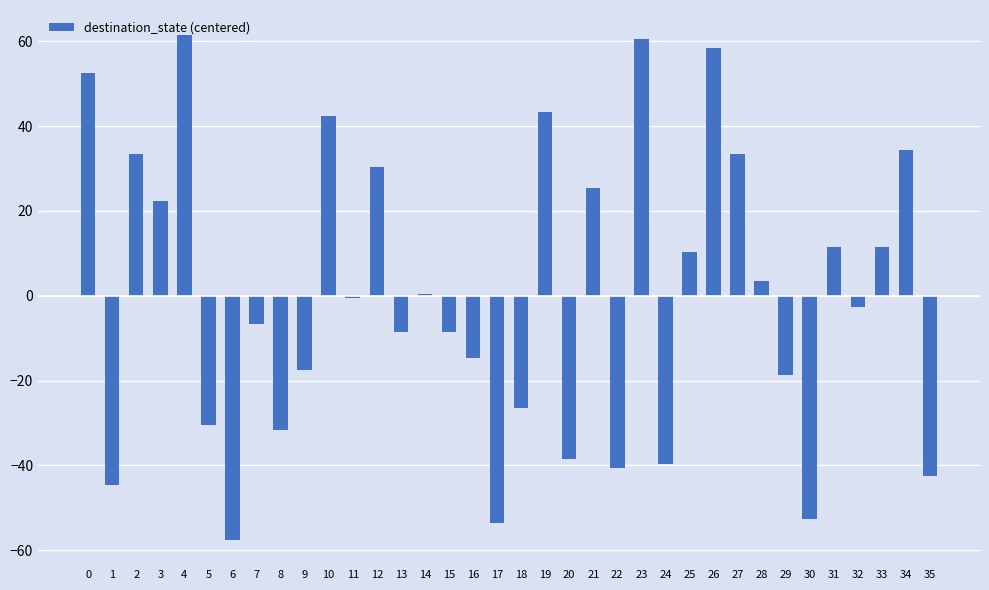

How many distinct data groups are displayed?

1